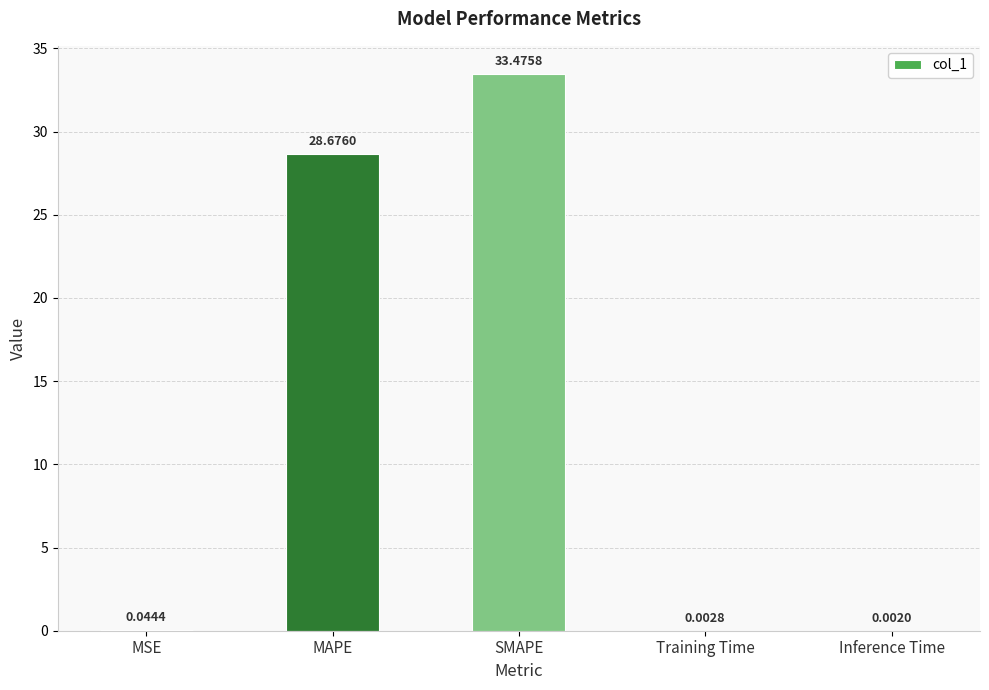

Where is the data nearest to the value 16?

MAPE